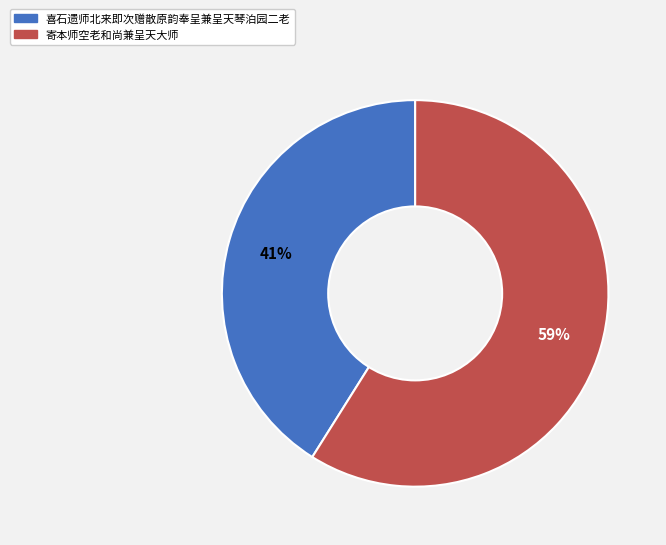

Which slice is the smallest?

喜石遗师北来即次赠散原韵奉呈兼呈天琴泊园二老